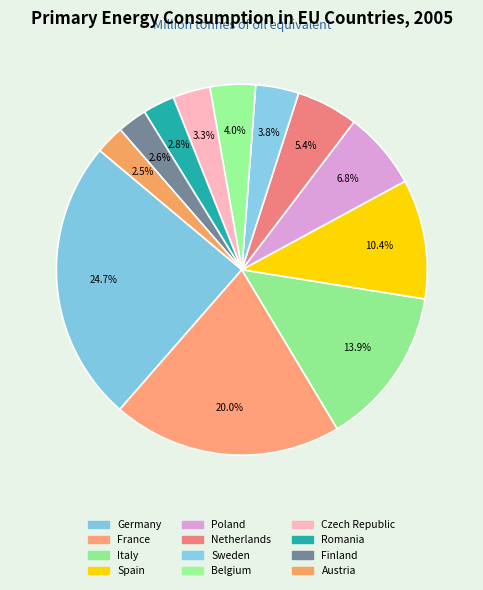

Is Poland the majority of the pie?

No